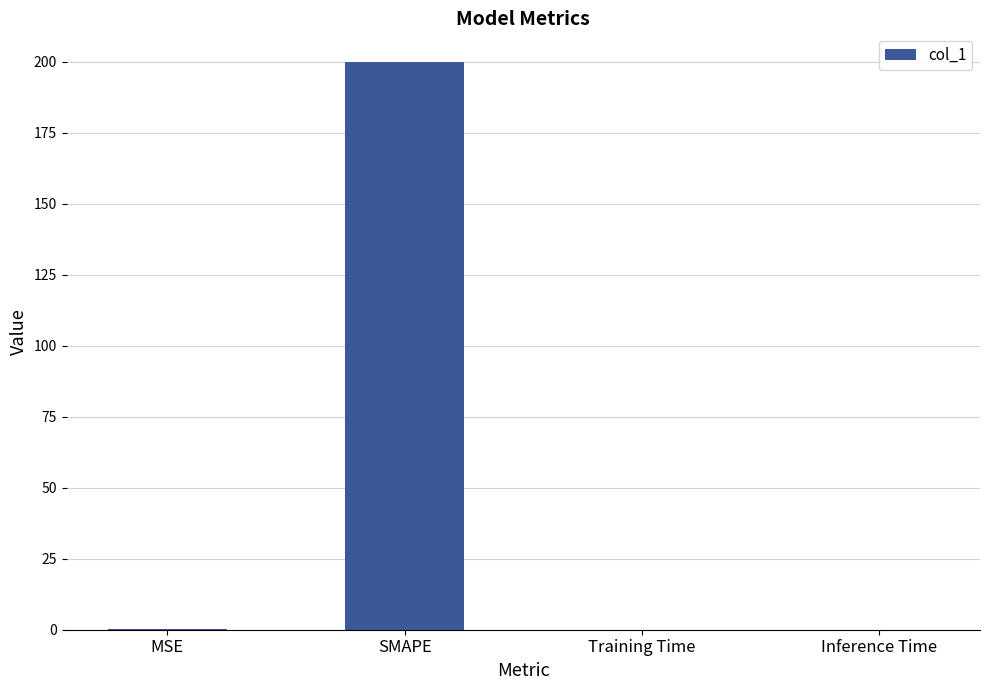

At which category does the chart reach its peak across all series?

SMAPE